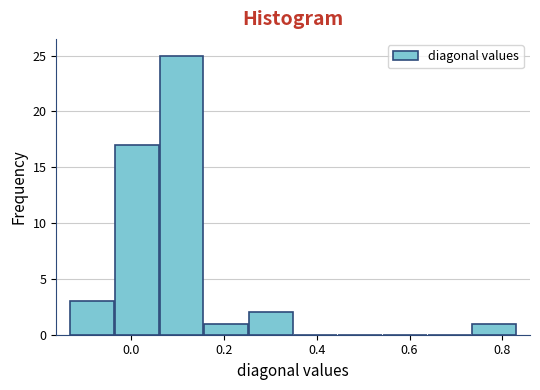

What is the height of the bar covering 0.16 to 0.26 on the x-axis? Neither the bar edges nor the heights are printed on the chart, so give them approximately, as read against the axes.

1